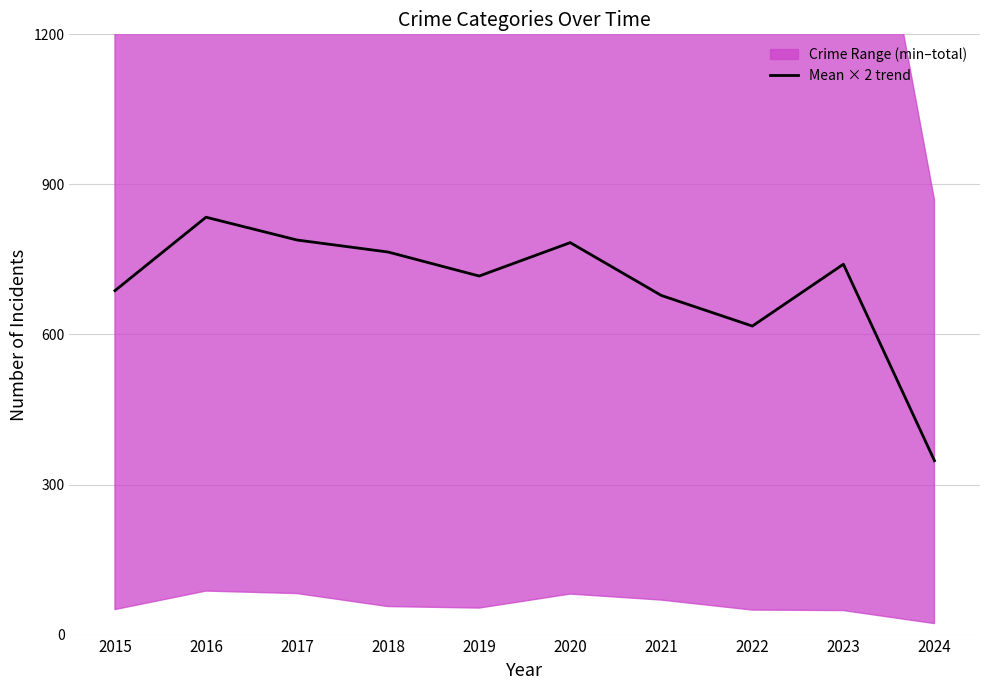

Which category has the lowest value across all series?

2024